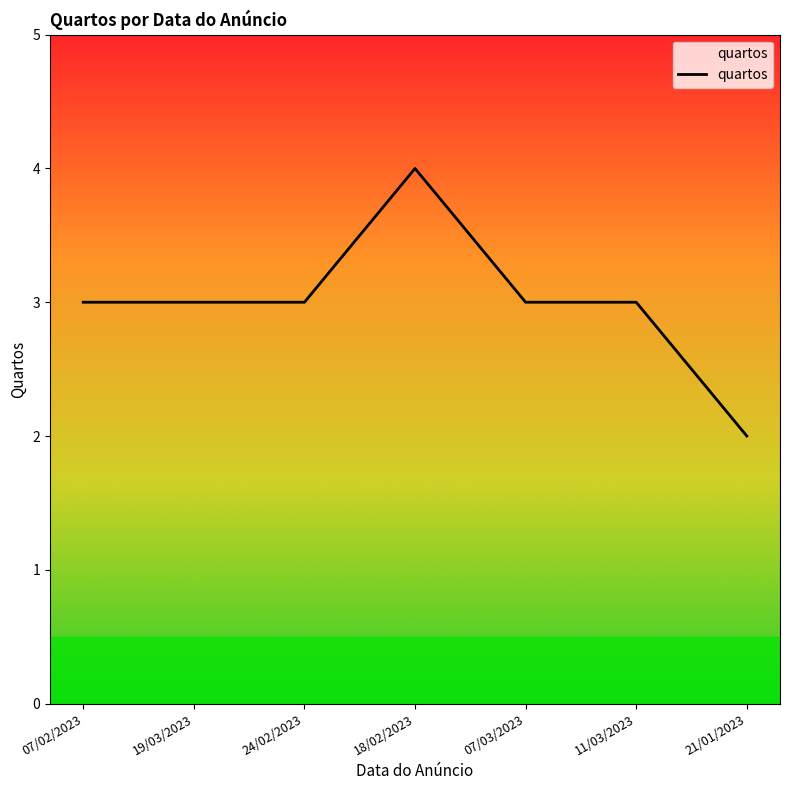

Reading right to left, what are all the values shown in this chart?

2	3	3	4	3	3	3